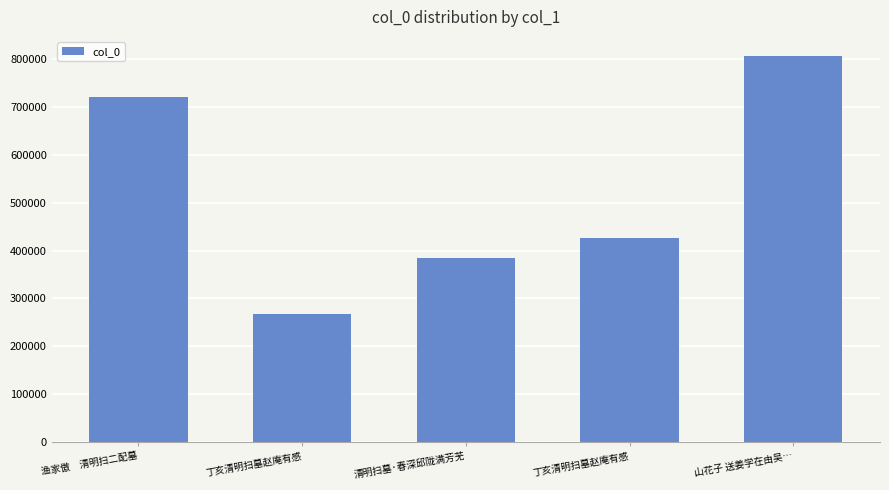

List the labels in order of value, largest first.

山花子 送姜学在由吴…, 渔家傲　清明扫二配墓, 丁亥清明扫墓赵庵有感, 清明扫墓·春深邱陇满芳芜, 丁亥清明扫墓赵庵有感